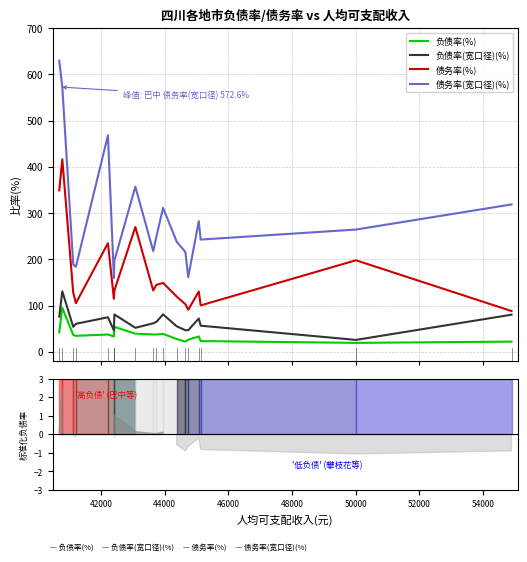

True or false: 债务率(宽口径)(%) and 负债率(%) cross at least once.

False